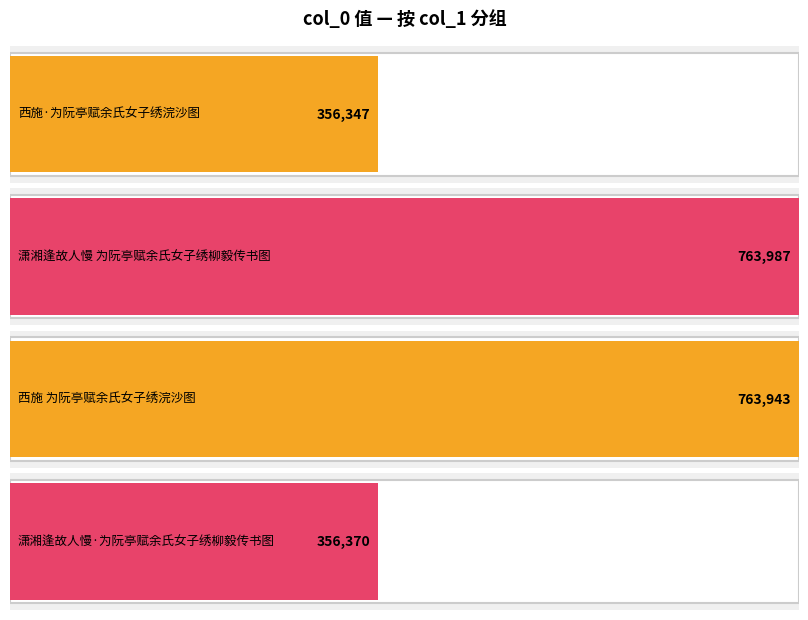

Reading right to left, extract all data points from this chart.

356370	763943	763987	356347